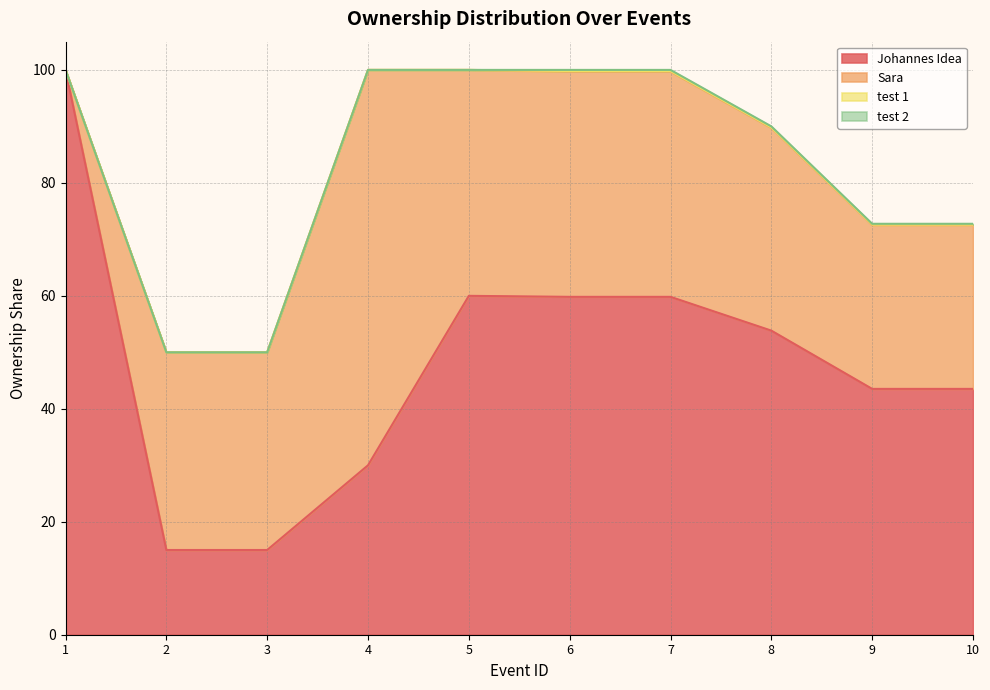

The value of Johannes Idea at 7 is 59.8. True or false?

True